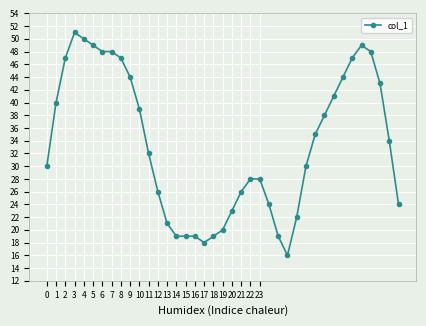

True or false: there are more than 1 points higher than both neighbors.

True